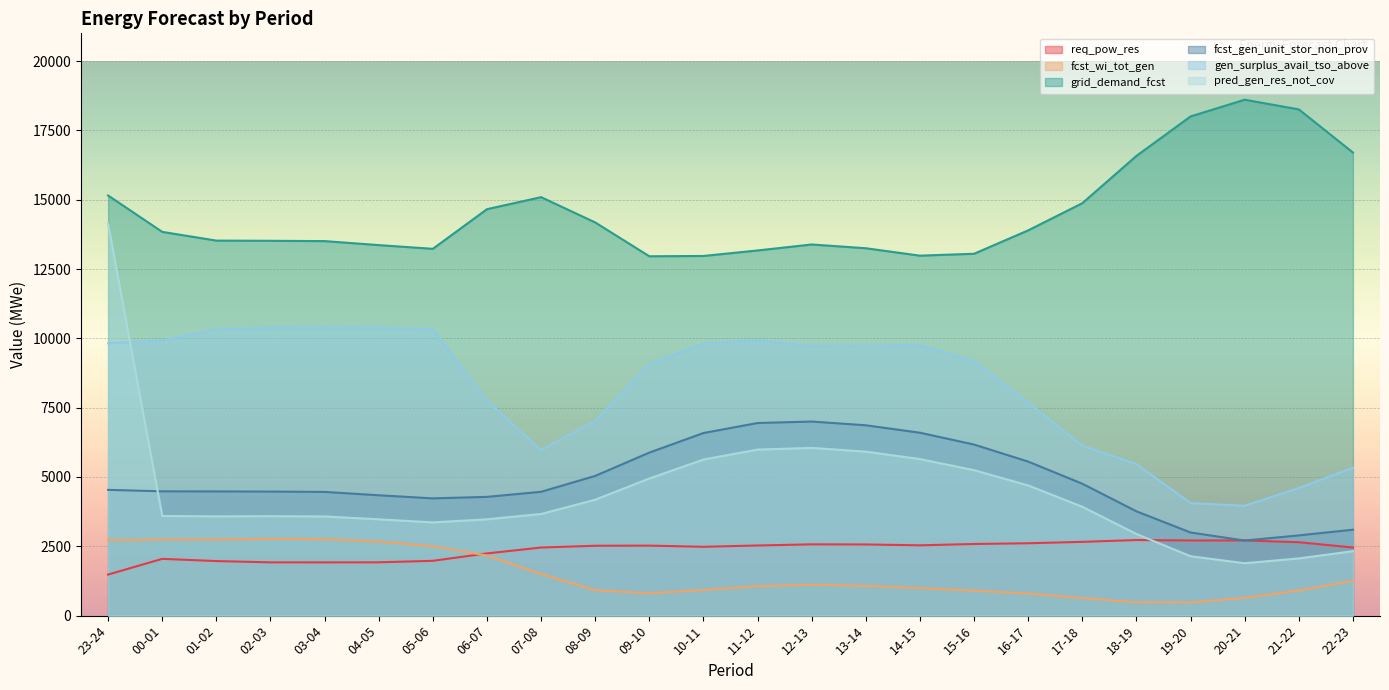

At which category does the chart reach its peak across all series?

20-21